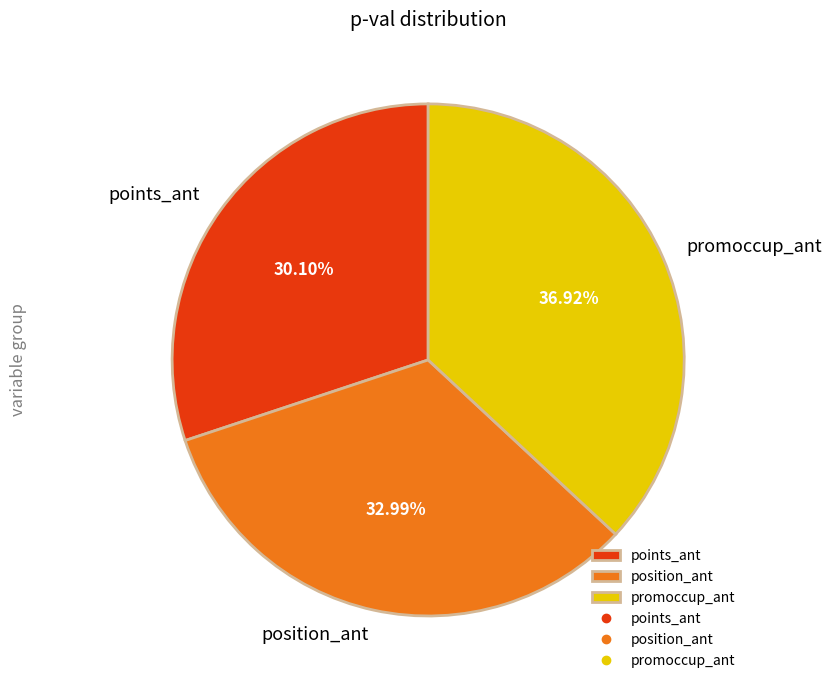

What is the ratio of the value at points_ant to the value at position_ant?

0.9